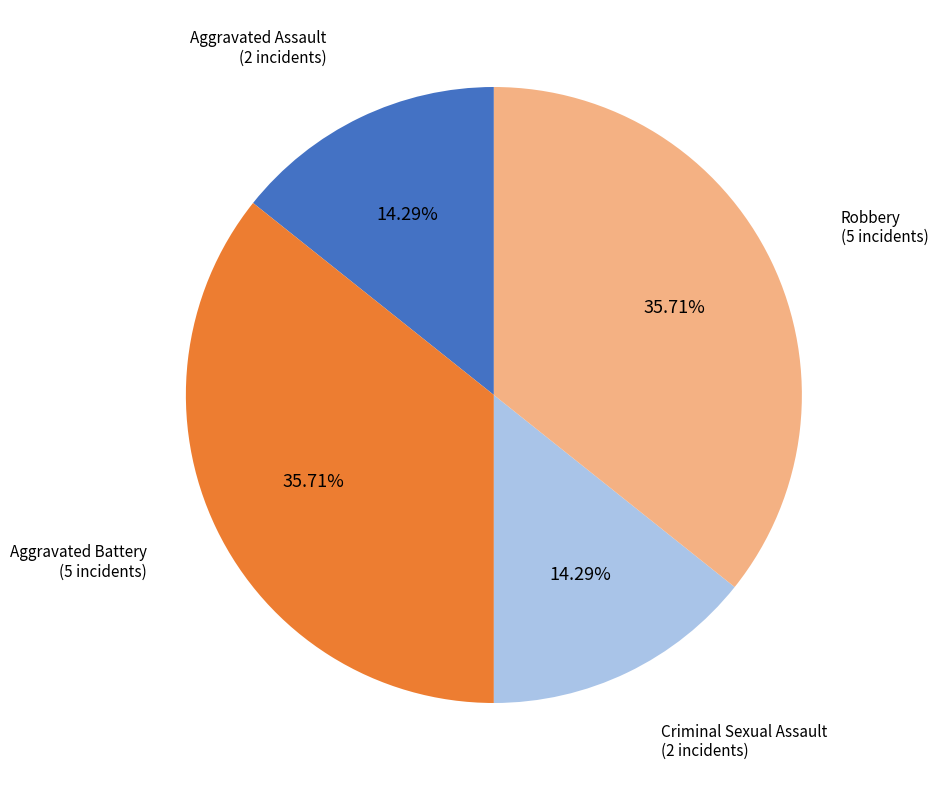

What portion of the pie excludes Criminal Sexual Assault?

85.7%